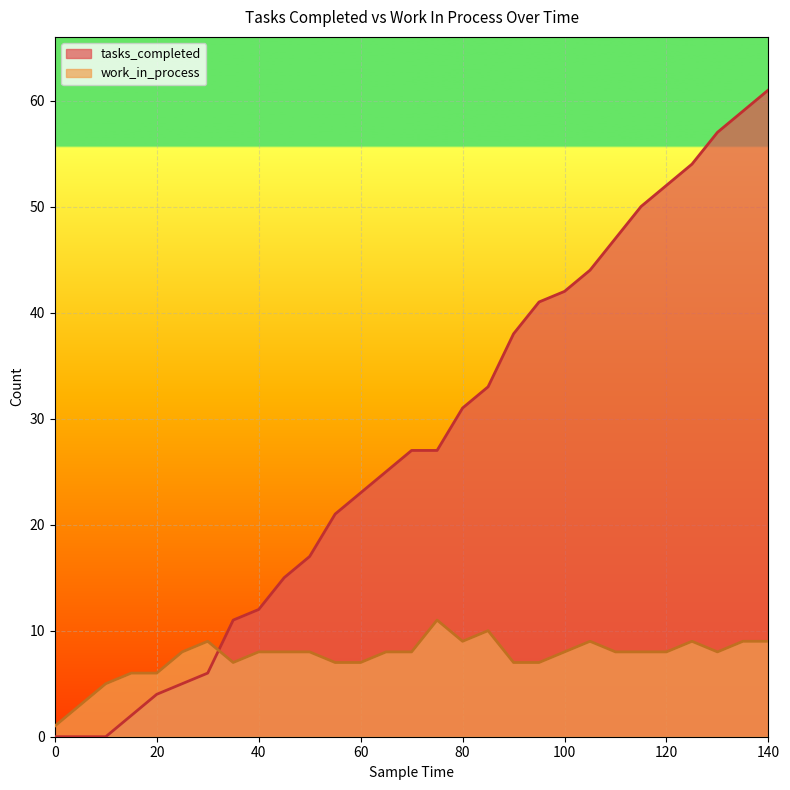

What is the maximum value for work_in_process?

11